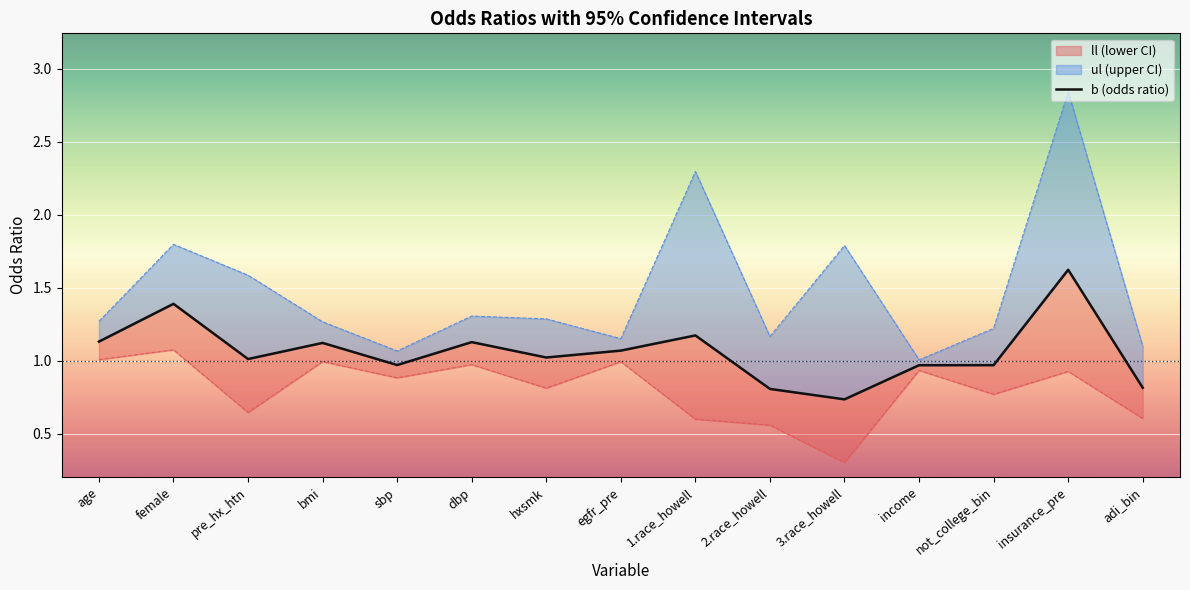

What is the difference between the values at age and 2.race_howell?

0.3